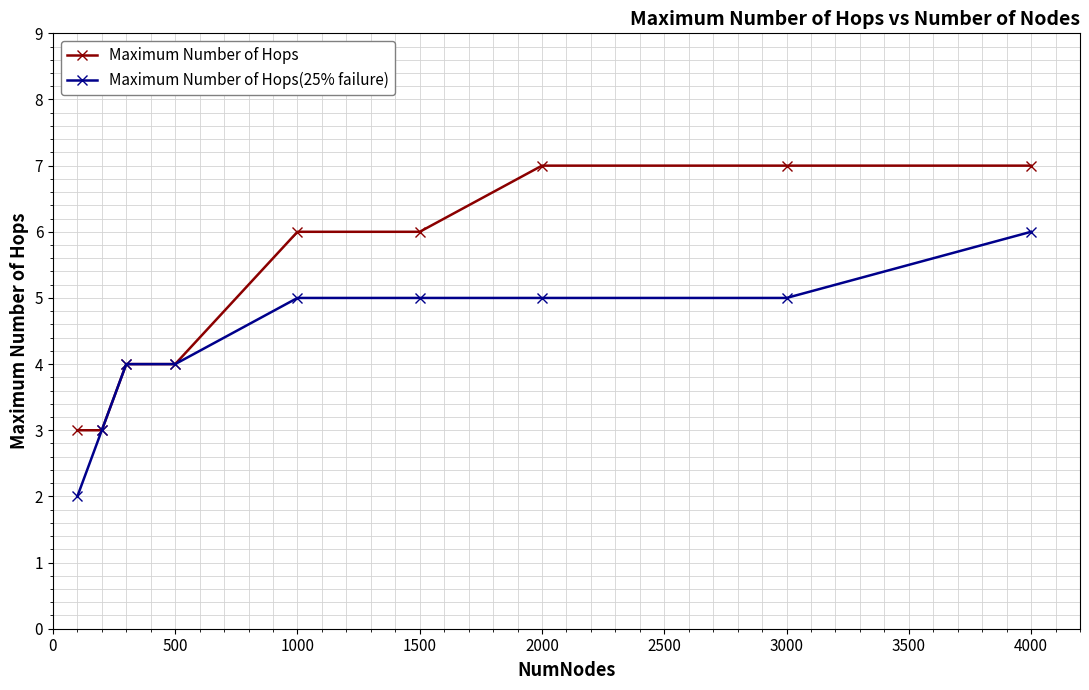

Which series has the largest total across all categories?

Maximum Number of Hops